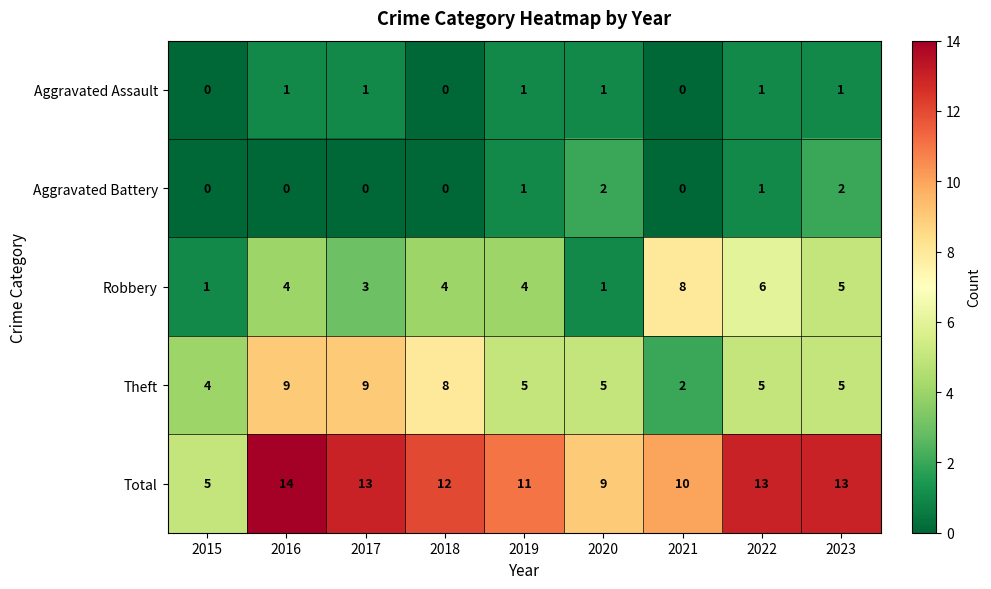

Count the number of categories in the chart.

9